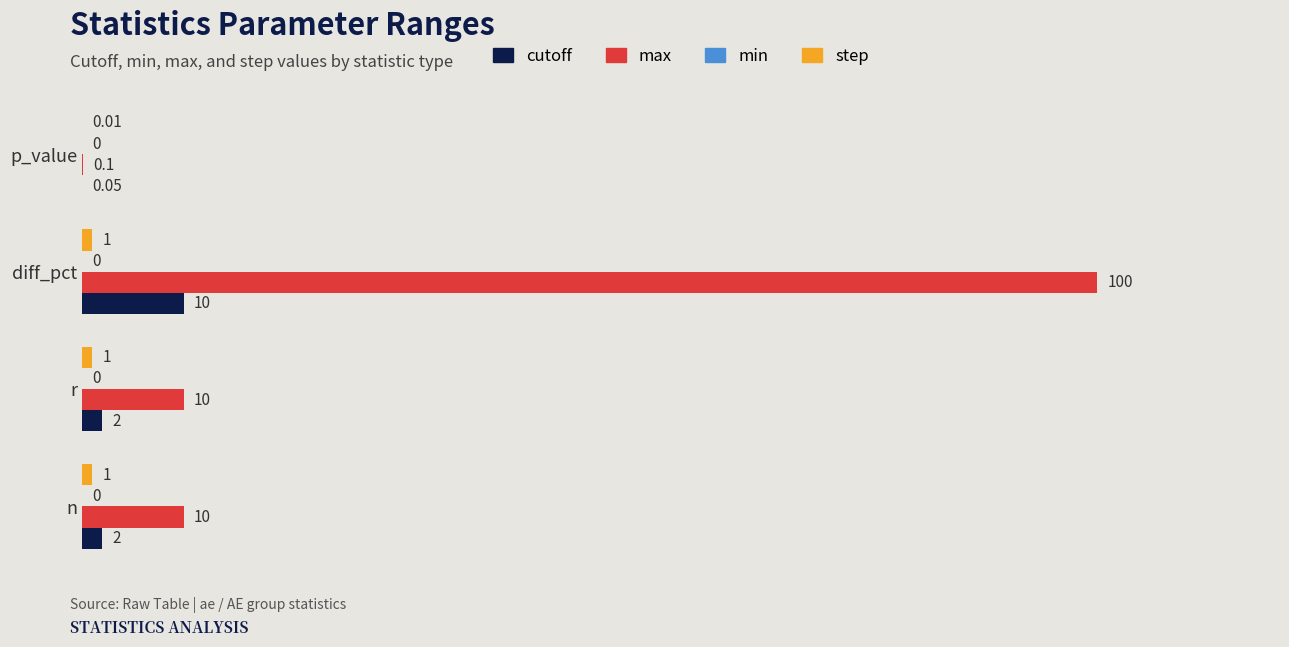

Which series has the largest total across all categories?

max